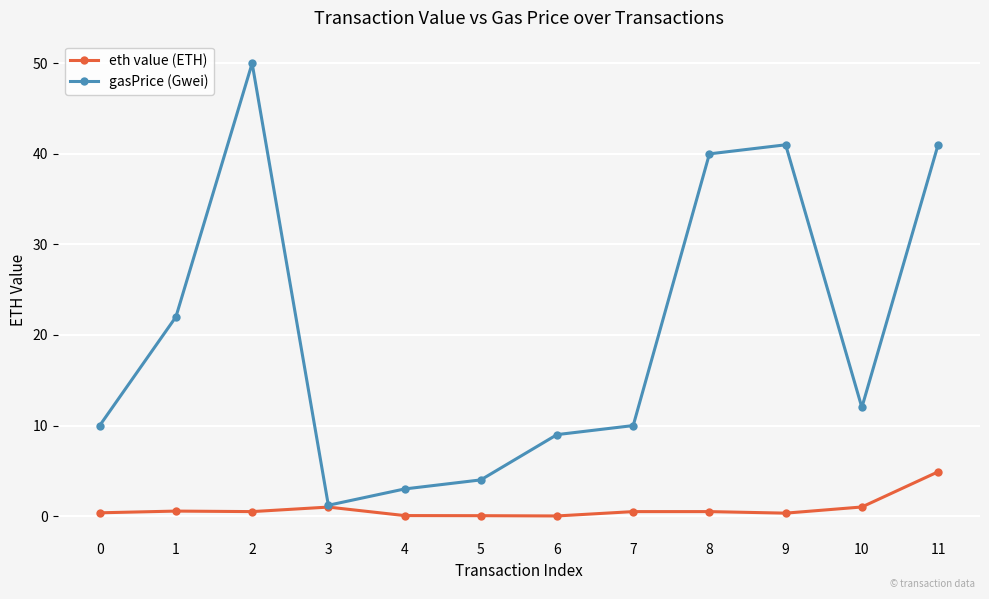

Which series has the largest total across all categories?

gasPrice (Gwei)